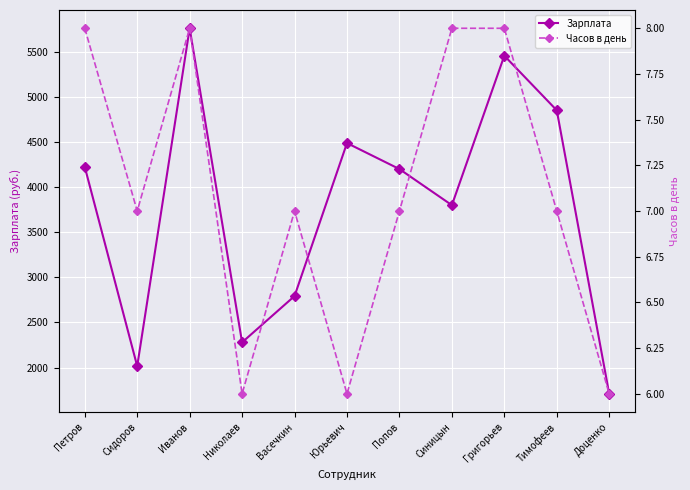

True or false: Зарплата has more than 1 interior local peaks.

True